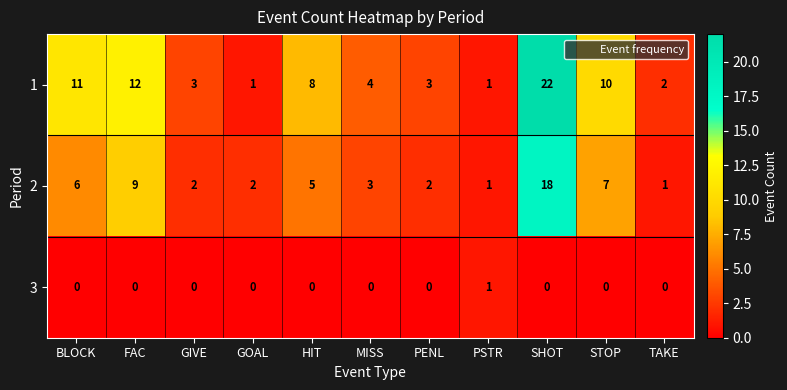

Which has a higher value, STOP or BLOCK?

BLOCK